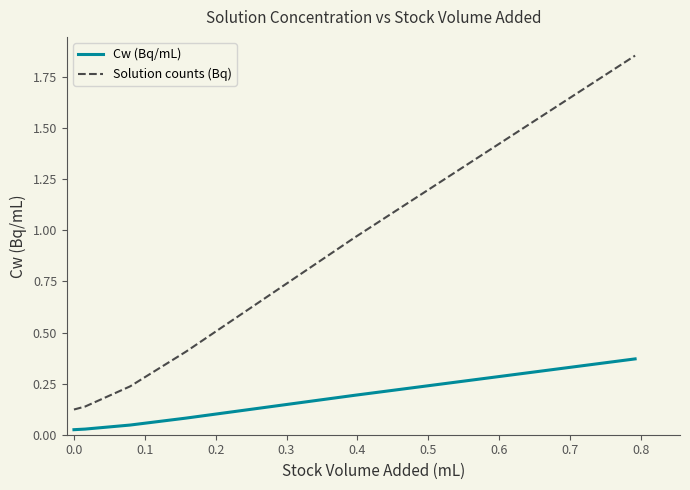

What is the difference between the maximum and minimum values in the Cw (Bq/mL) series?

0.3